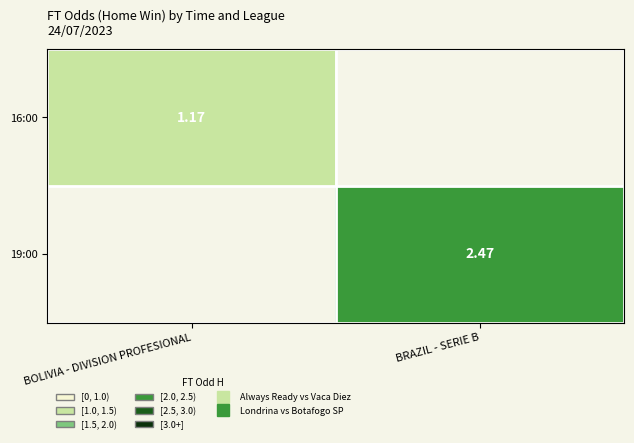

The value of 19:00 at BRAZIL - SERIE B is 0.7. True or false?

False